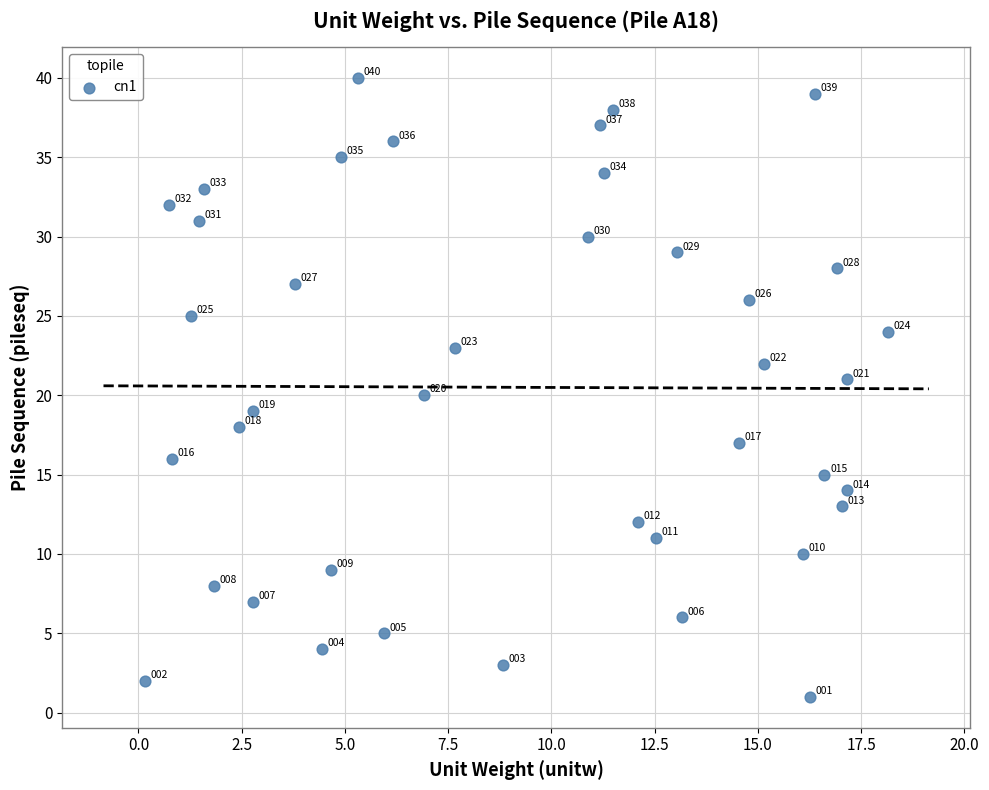

What Y value in the scatter plot is closest to 20?

20